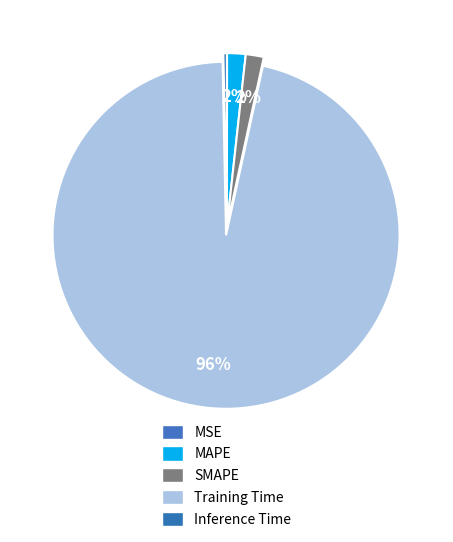

True or false: Inference Time accounts for 10% of the total.

False